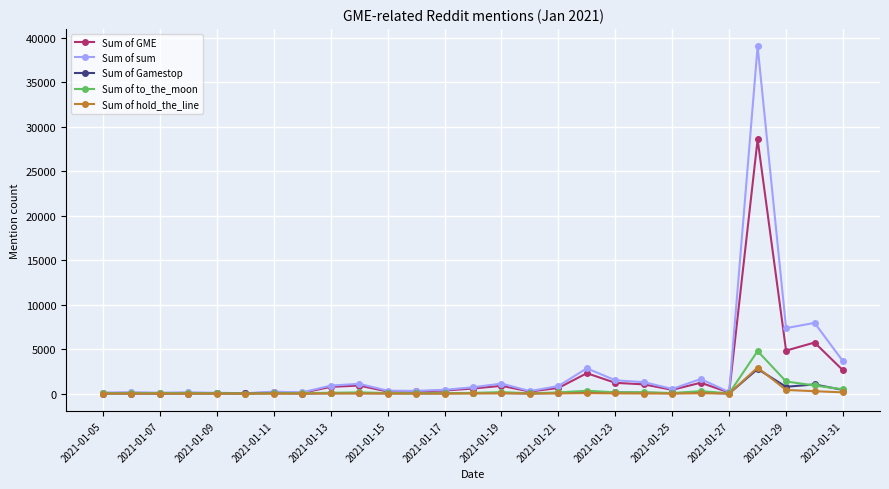

Which series has the largest range (max minus min)?

Sum of sum